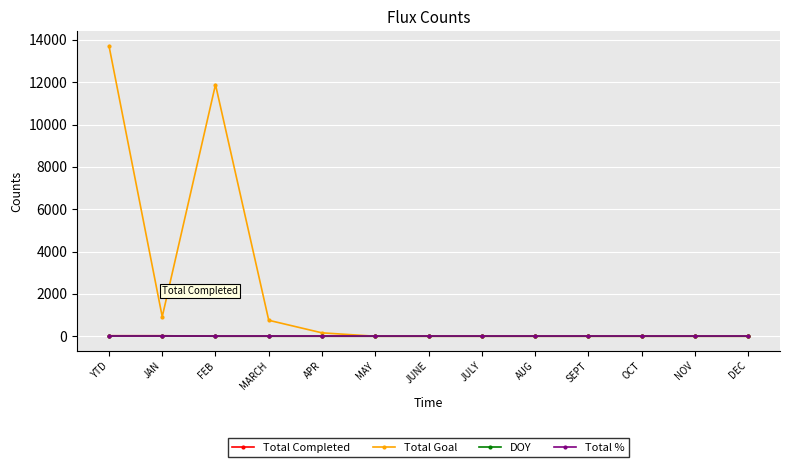

What is the label of the 10th point from the right?

MARCH